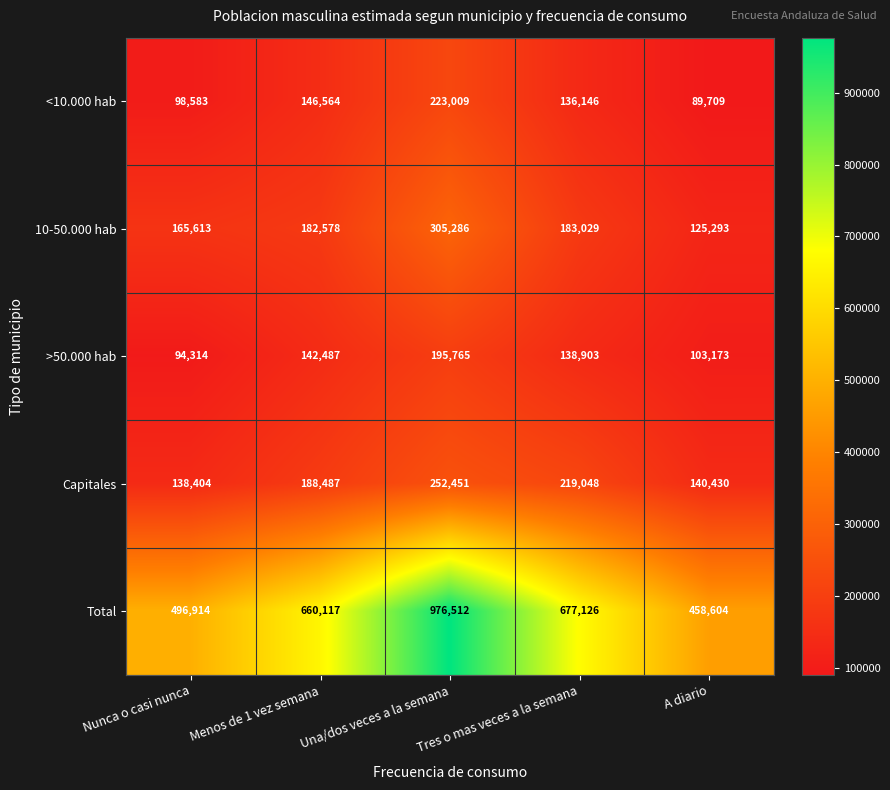

Rank the series at Una/dos veces a la semana from lowest to highest value.

>50.000 hab, <10.000 hab, Capitales, 10-50.000 hab, Total